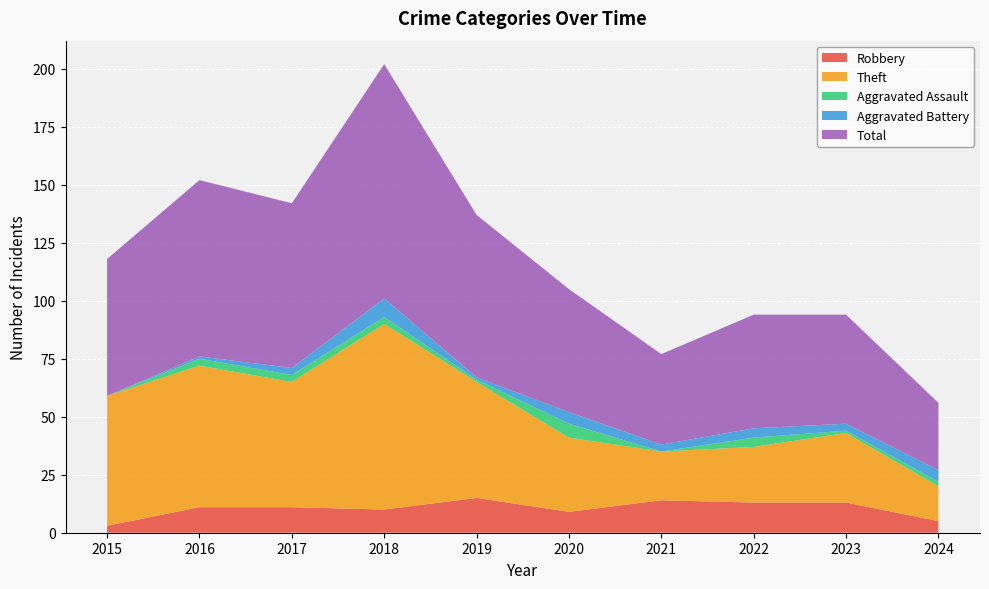

Reading left to right, what are all the values shown in this chart?

Robbery: 2015=3	2016=11	2017=11	2018=10	2019=15	2020=9	2021=14	2022=13	2023=13	2024=5
Theft: 2015=56	2016=61	2017=54	2018=80	2019=50	2020=32	2021=21	2022=24	2023=30	2024=15
Aggravated Assault: 2015=0	2016=3	2017=3	2018=3	2019=1	2020=6	2021=0	2022=4	2023=1	2024=2
Aggravated Battery: 2015=0	2016=1	2017=3	2018=8	2019=1	2020=5	2021=3	2022=4	2023=3	2024=5
Total: 2015=59	2016=76	2017=71	2018=101	2019=70	2020=53	2021=39	2022=49	2023=47	2024=29